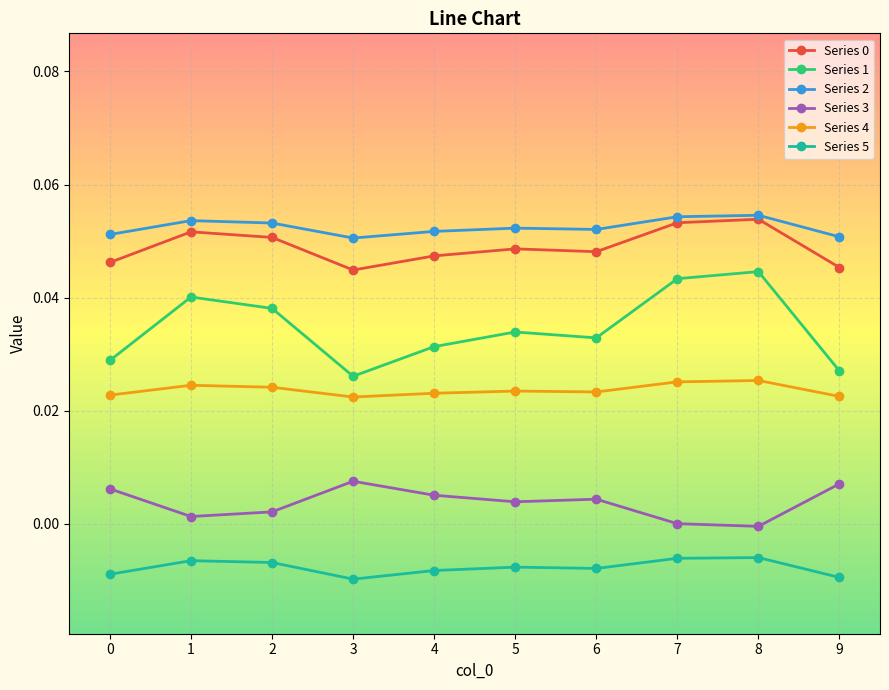

Is the value of Series 5 at 9 greater than the value of Series 3 at 0?

No